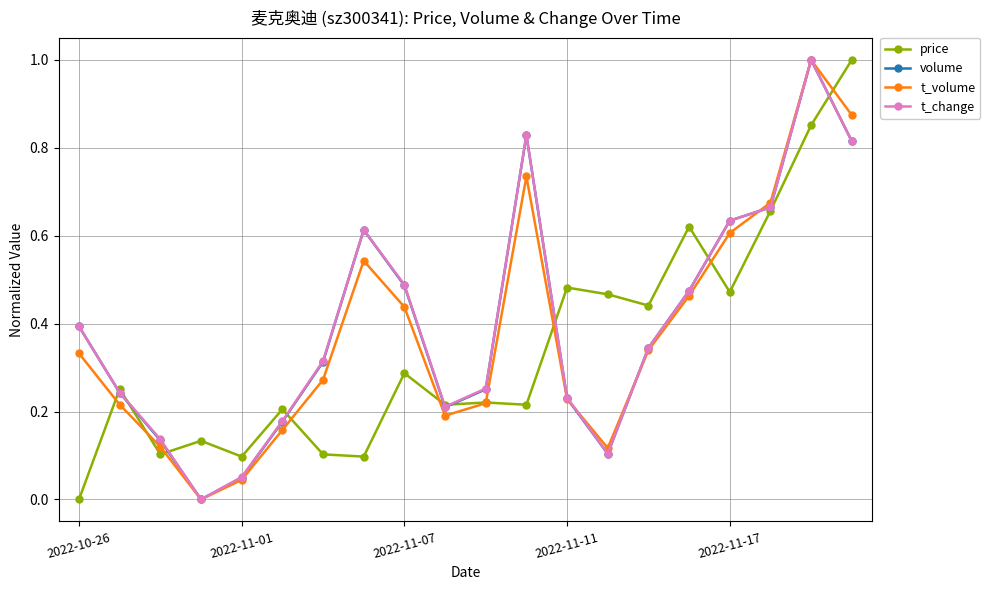

What is the greatest value displayed?

1.0